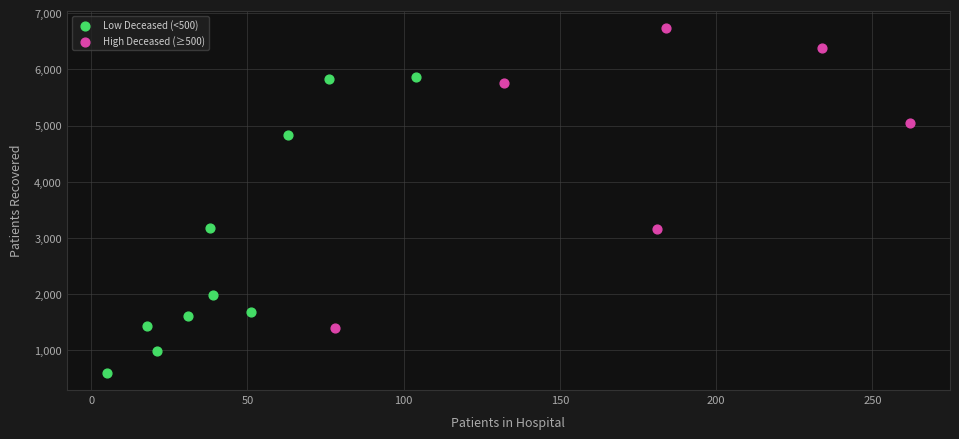

Which series reaches the minimum Y coordinate?

Low Deceased (<500)